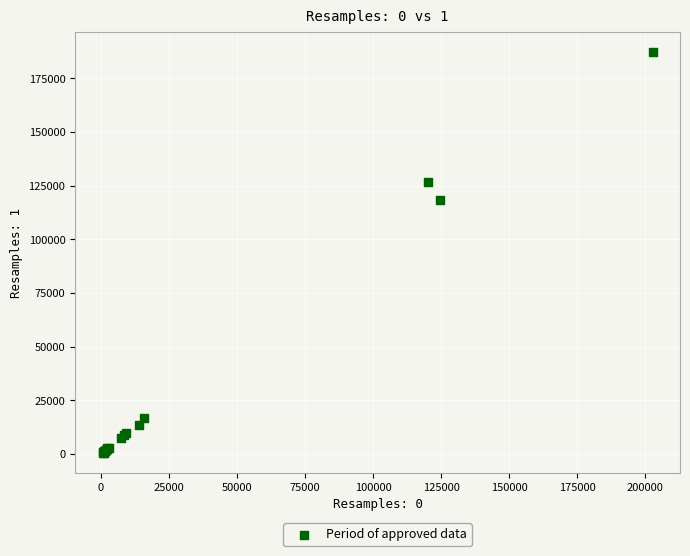

What Y value in the scatter plot is closest to 93948?

118232